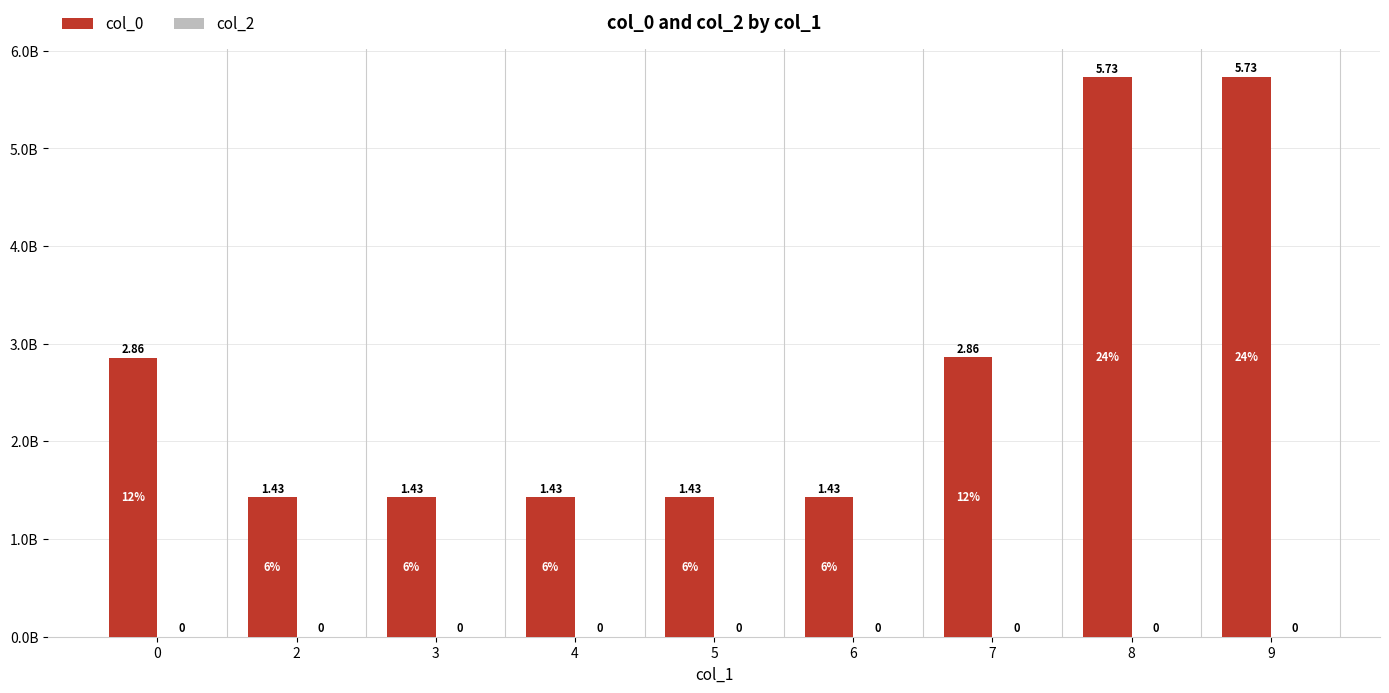

Does the chart contain any negative values?

No